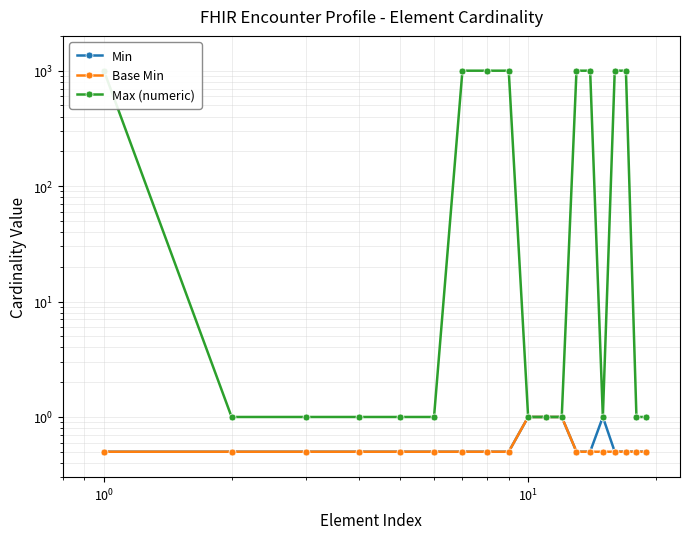

What is the value of the Min point at the 2nd from the left?

0.5